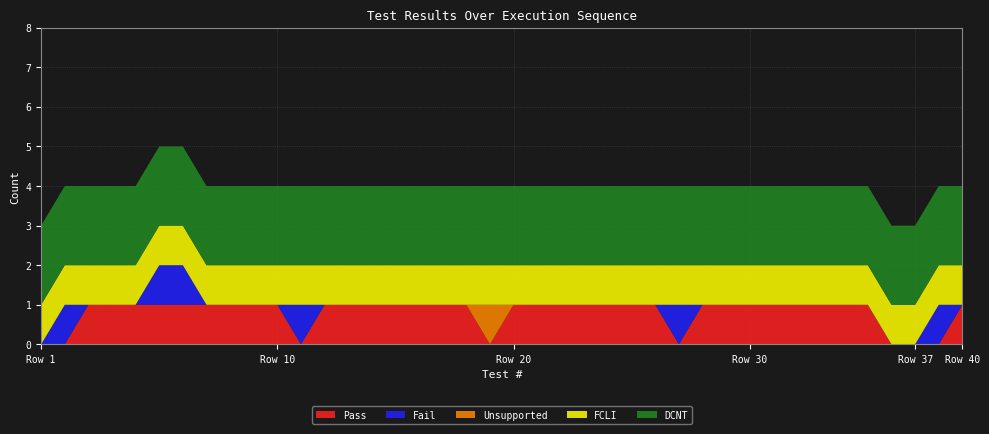

Reading left to right, list all the values displayed in this chart.

Pass: 0	0	1	1	1	1	1	1	1	1	1	0	1	1	1	1	1	1	1	0	1	1	1	1	1	1	1	0	1	1	1	1	1	1	1	1	0	0	0	1
Fail: 0	1	0	0	0	1	1	0	0	0	0	1	0	0	0	0	0	0	0	0	0	0	0	0	0	0	0	1	0	0	0	0	0	0	0	0	0	0	1	0
Unsupported: 0	0	0	0	0	0	0	0	0	0	0	0	0	0	0	0	0	0	0	1	0	0	0	0	0	0	0	0	0	0	0	0	0	0	0	0	0	0	0	0
FCLI: 1	1	1	1	1	1	1	1	1	1	1	1	1	1	1	1	1	1	1	1	1	1	1	1	1	1	1	1	1	1	1	1	1	1	1	1	1	1	1	1
DCNT: 2	2	2	2	2	2	2	2	2	2	2	2	2	2	2	2	2	2	2	2	2	2	2	2	2	2	2	2	2	2	2	2	2	2	2	2	2	2	2	2